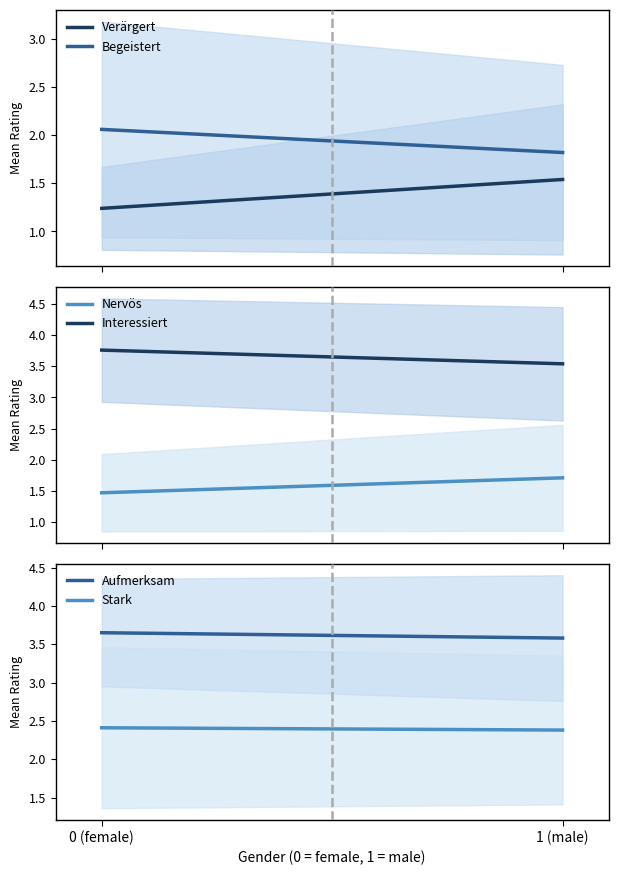

What is the difference between the maximum and minimum values in the Aufmerksam series?

0.1